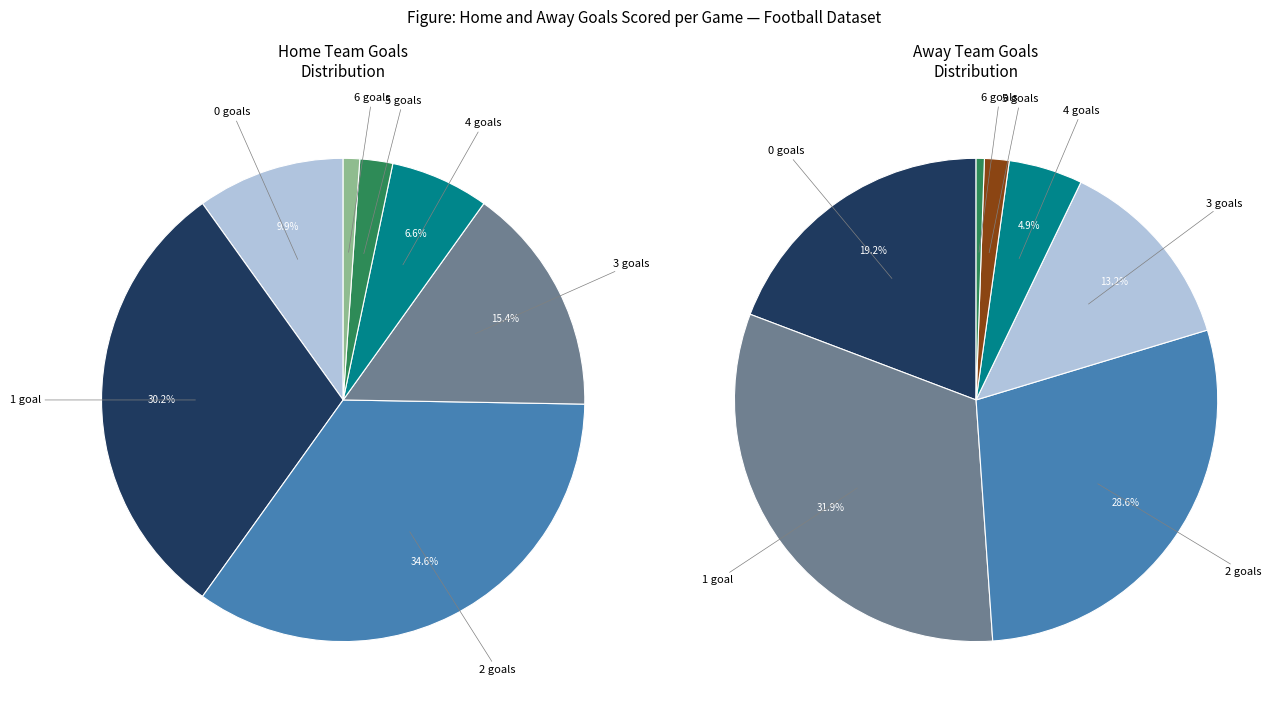

Rank the categories by value from lowest to highest.

6 goals, 5 goals, 4 goals, 0 goals, 3 goals, 1 goal, 2 goals